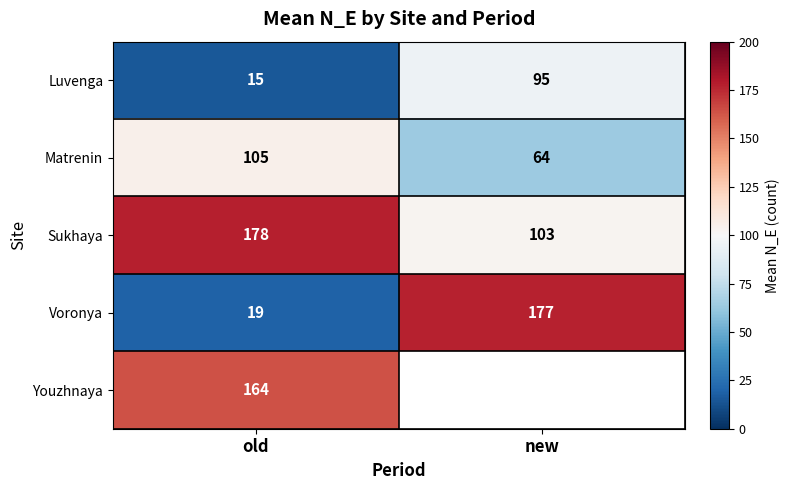

Where is Luvenga nearest to the value 55?

old